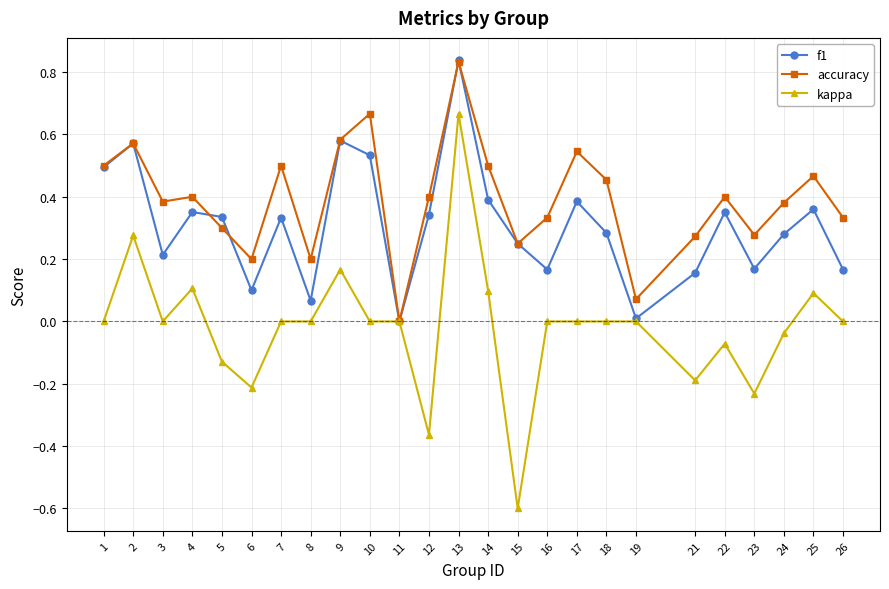

What are all the series names shown in the legend?

f1, accuracy, kappa